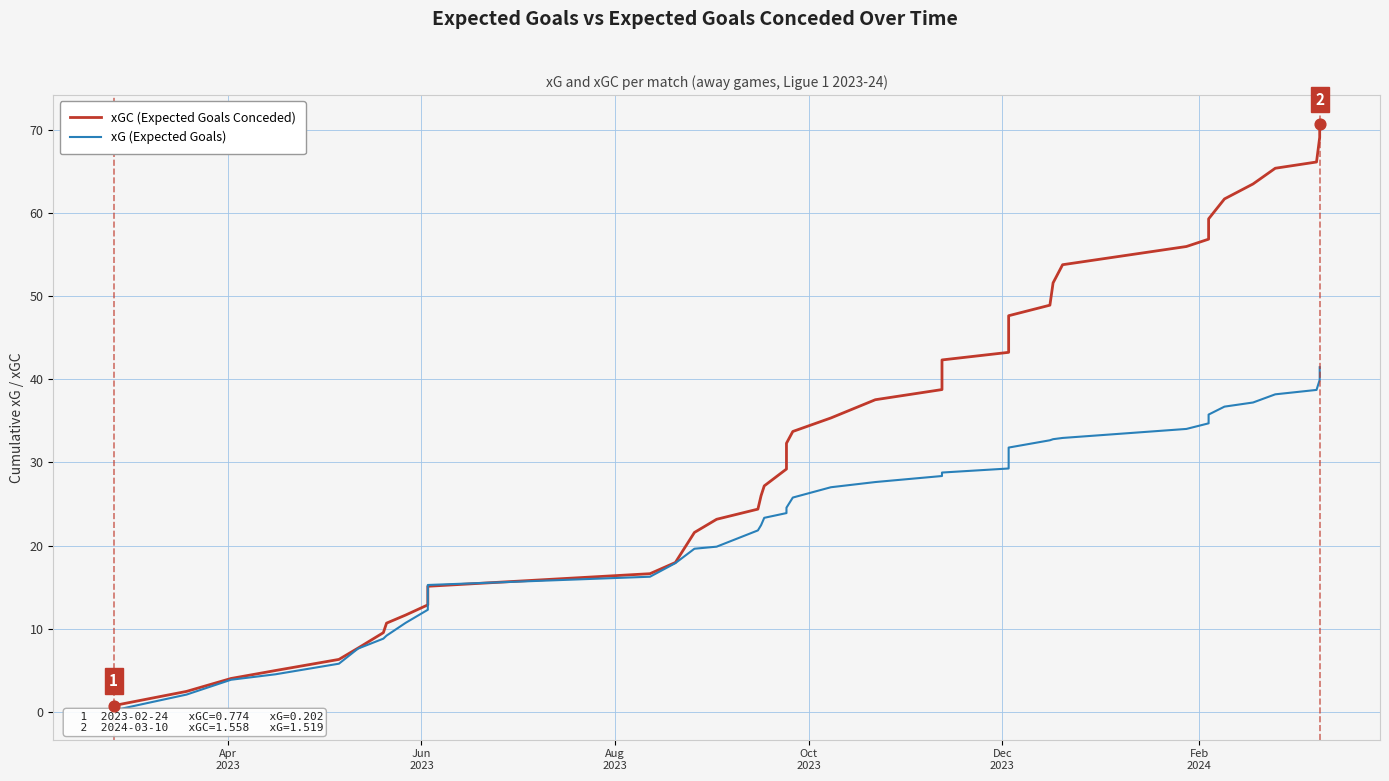

At how many categories does at least one series exceed 64?

4